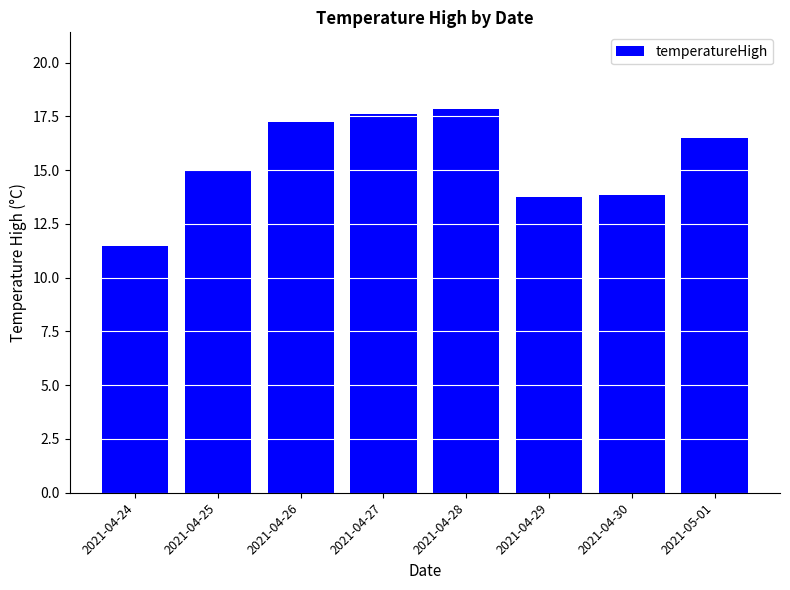

What is the minimum value shown in the chart?

11.5